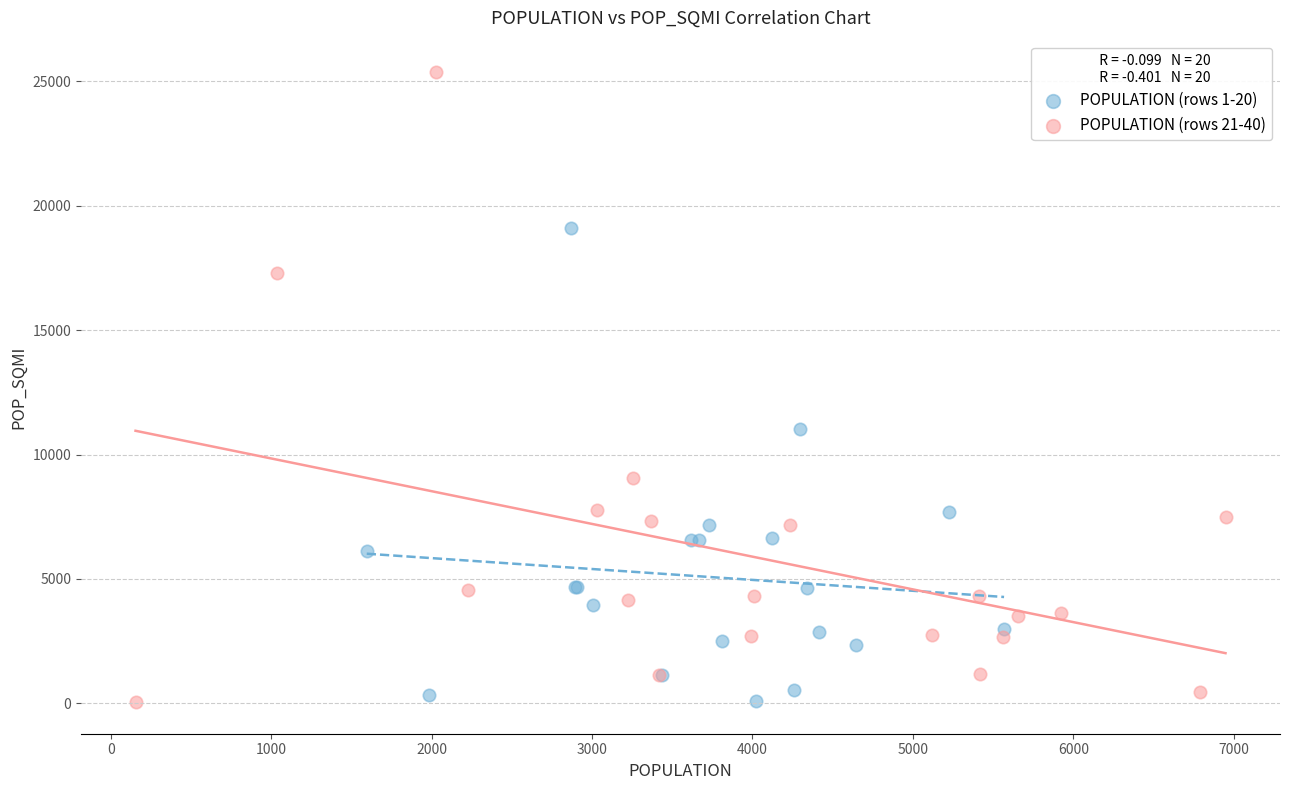

Which series has the largest Y range (max minus min)?

POPULATION (rows 21-40)